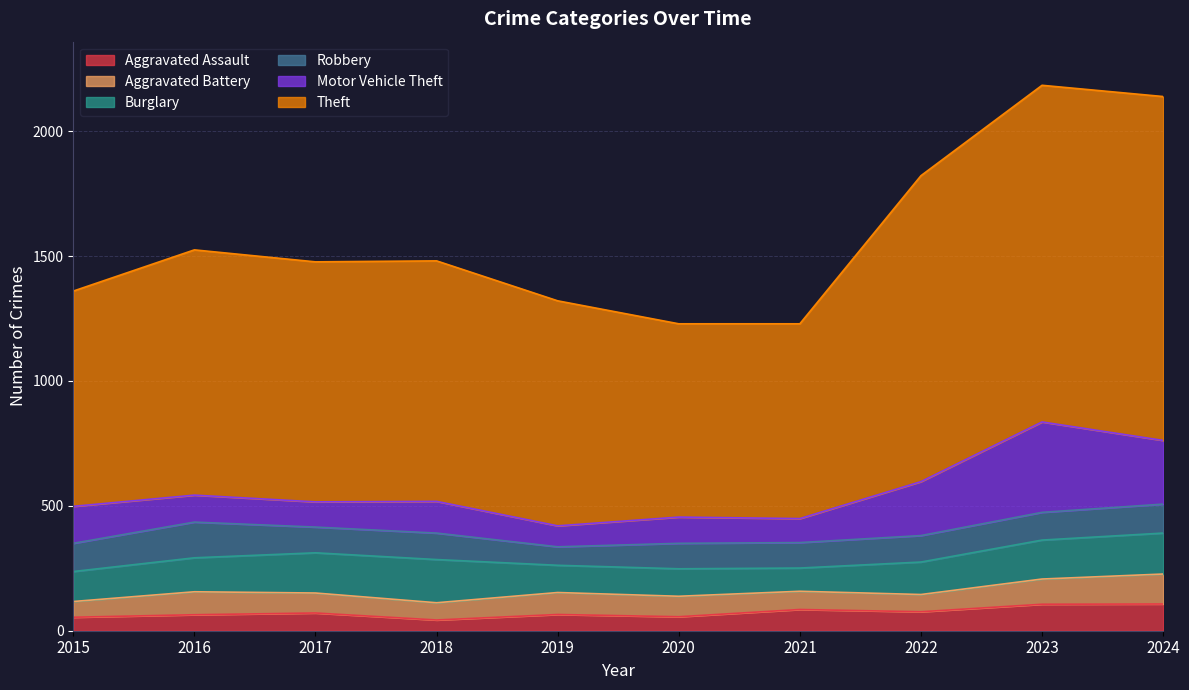

True or false: Robbery has a value of 74 at 2019.

True